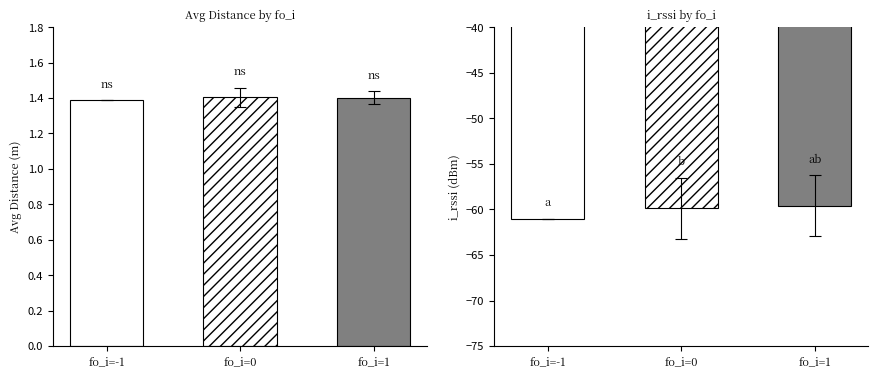

Which series has the largest range (max minus min)?

i_rssi